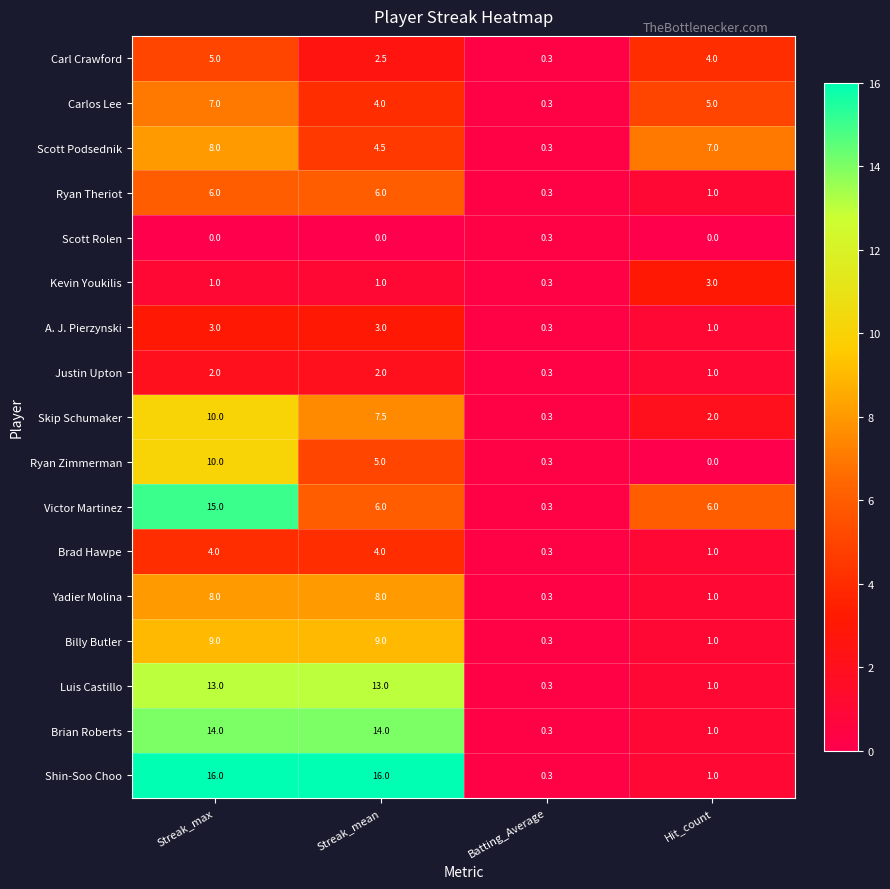

What is the greatest value displayed?

16.0